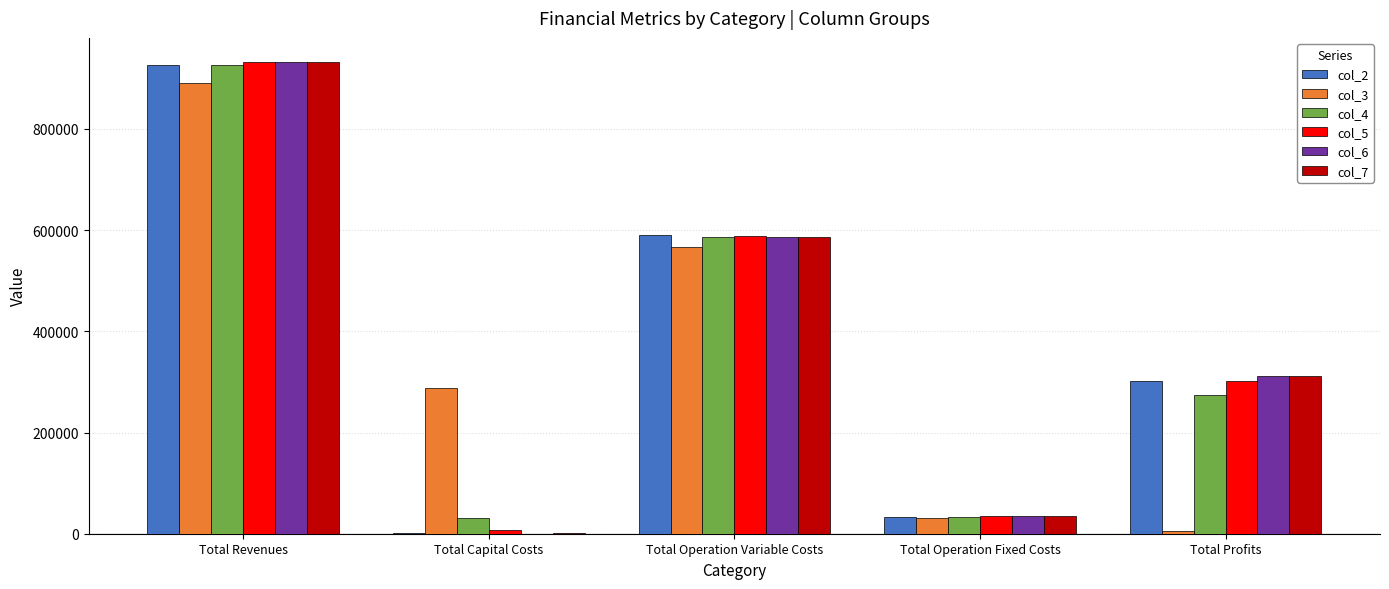

What is the sum of the col_6 values at Total Operation Fixed Costs and Total Operation Variable Costs?

621717.0